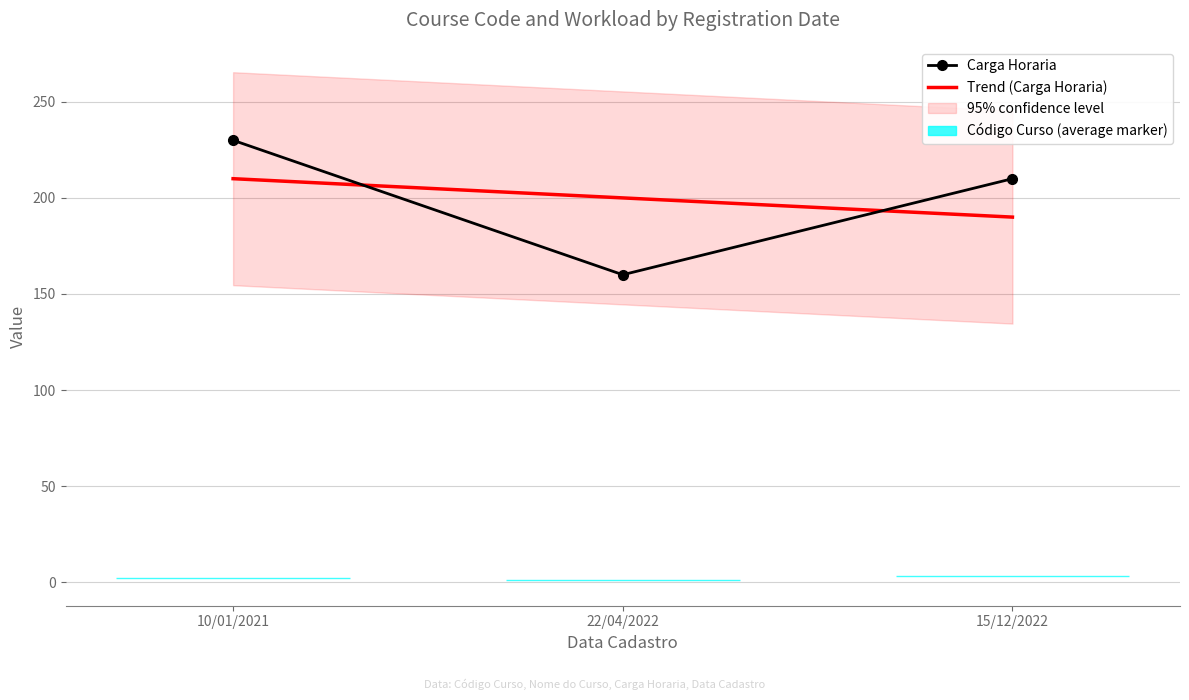

At which label does Trend (Carga Horaria) reach its minimum?

15/12/2022